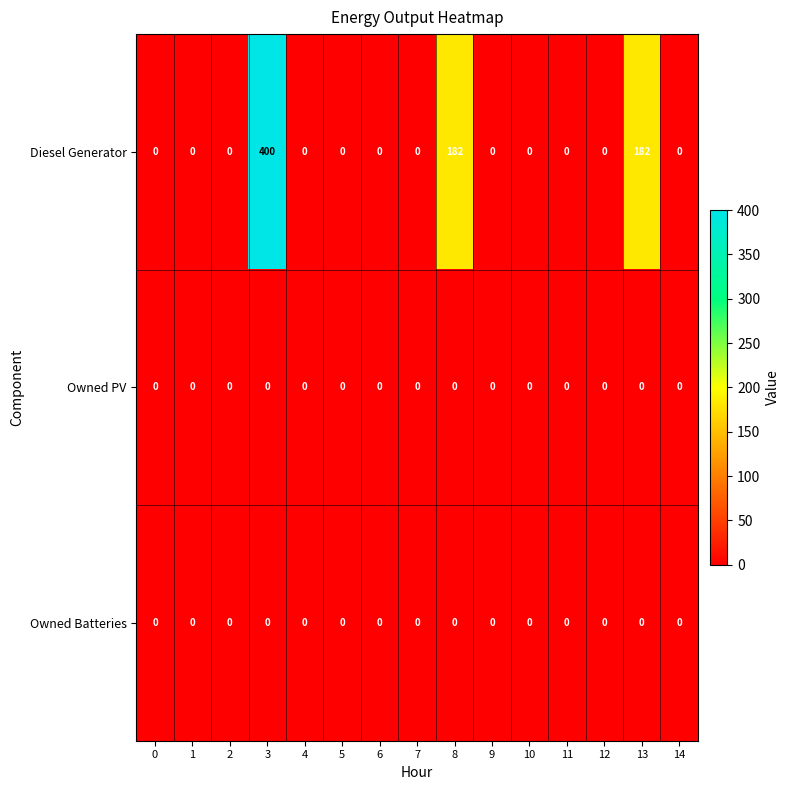

True or false: Owned Batteries has a value of 0 at 1.

True